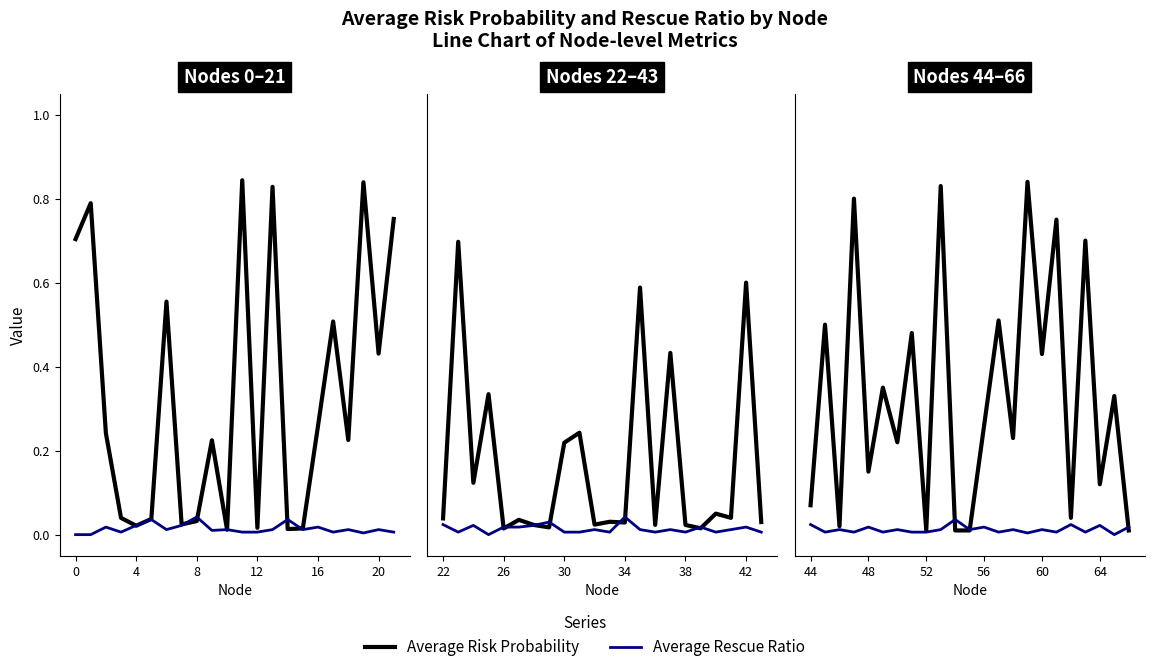

Rank the series by their maximum value, from lowest to highest.

Average Rescue Ratio, Average Risk Probability